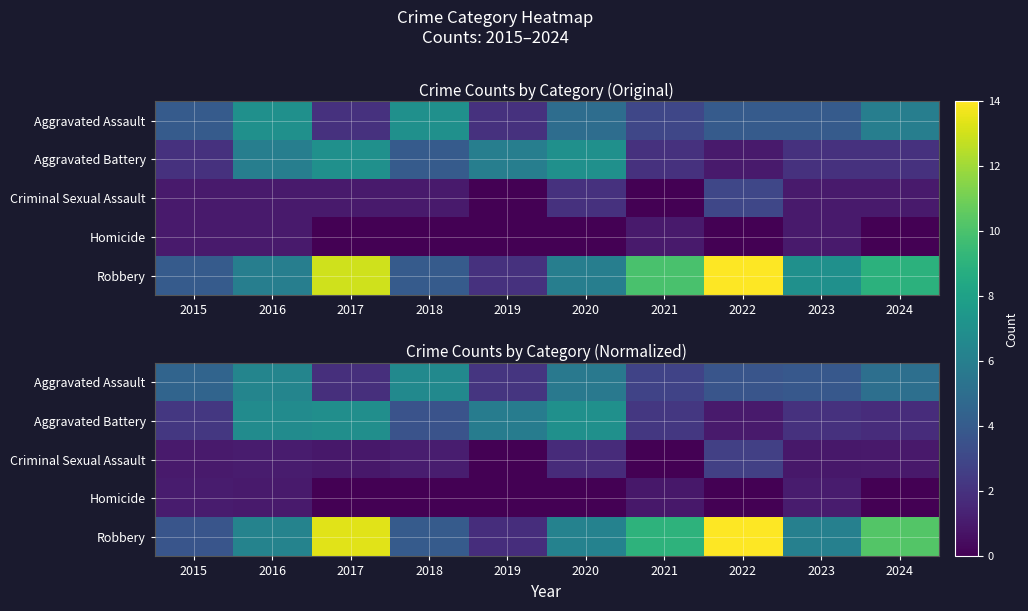

What is the maximum value for row_4?

14.6